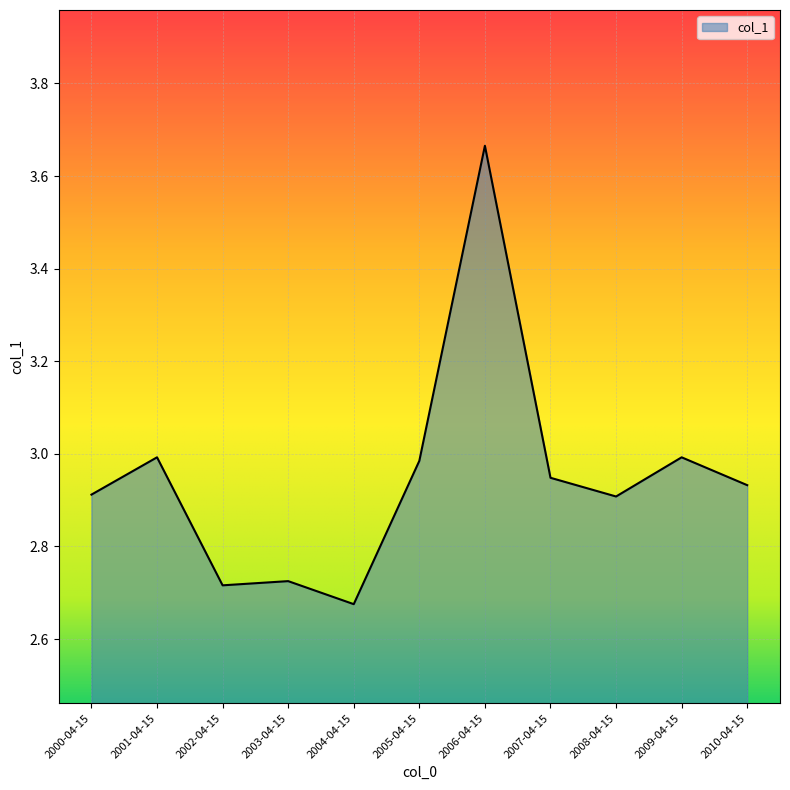

Does the chart display data point markers on the line(s)?

No